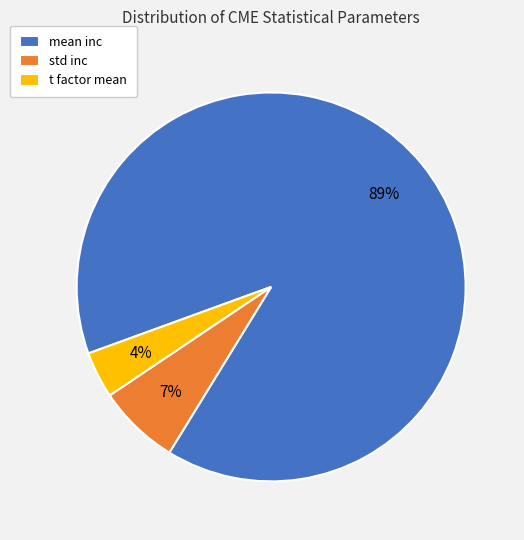

Combined, do t factor mean and std inc account for over 50%?

No